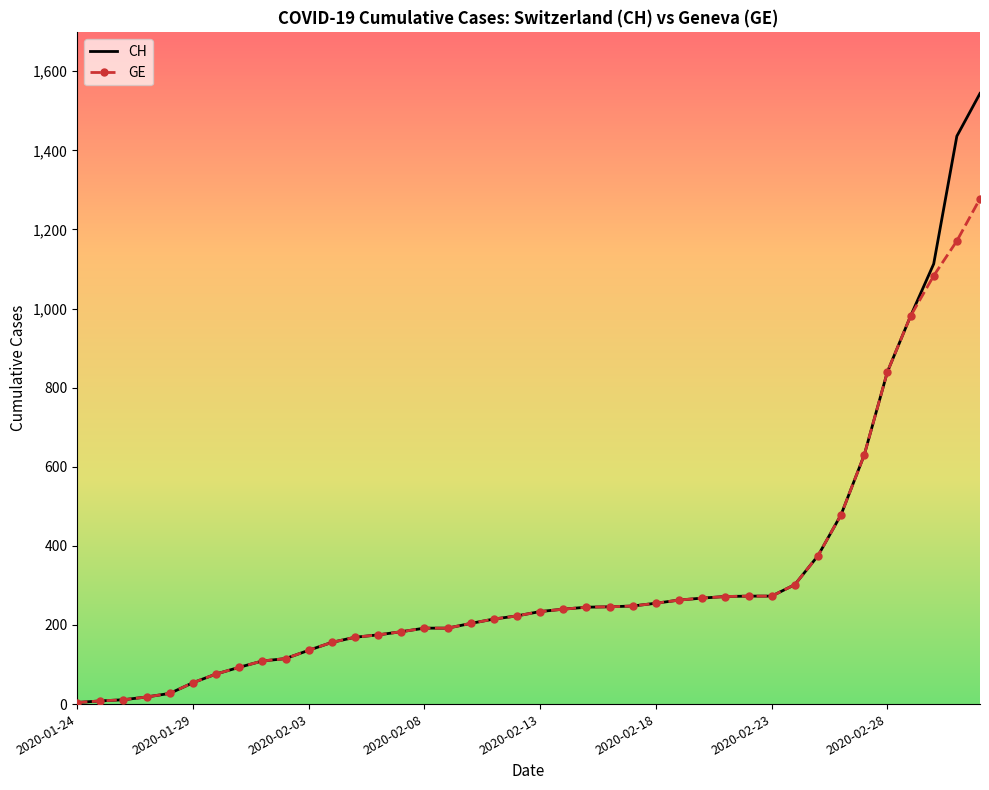

What is the lowest value of the GE series?

4